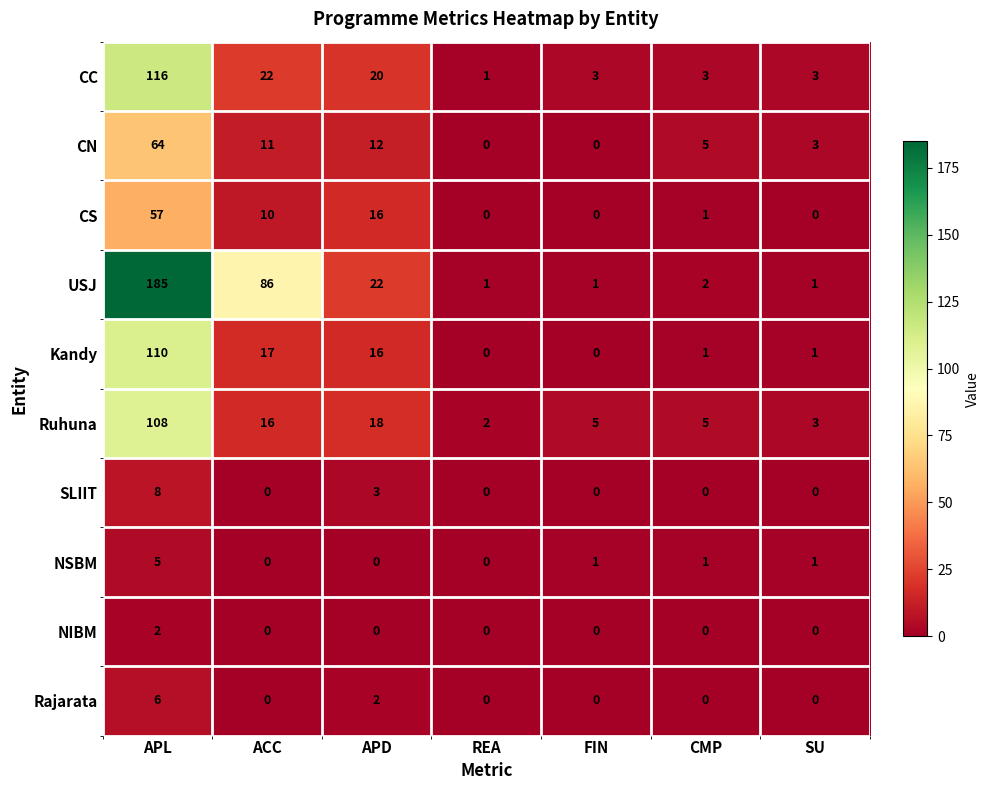

How many distinct data groups are displayed?

10